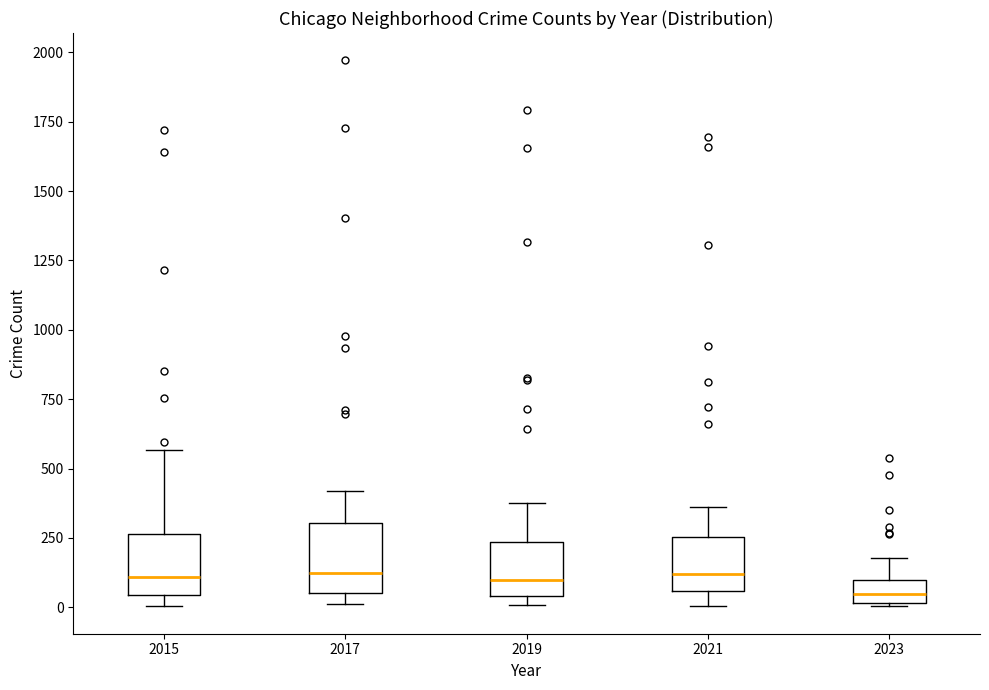

Reading left to right, read every box against the y-axis: the position of its median line, the range the box covers, and the ends of its whiskers. The values are not printed on the chart, so give them approximately, as read against the axis.

2015: median 100, box 50 to 250, whiskers 0 to 550
2017: median 100, box 50 to 300, whiskers 0 to 400
2019: median 100, box 50 to 250, whiskers 0 to 400
2021: median 100, box 50 to 250, whiskers 0 to 350
2023: median 50, box 0 to 100, whiskers 0 to 200